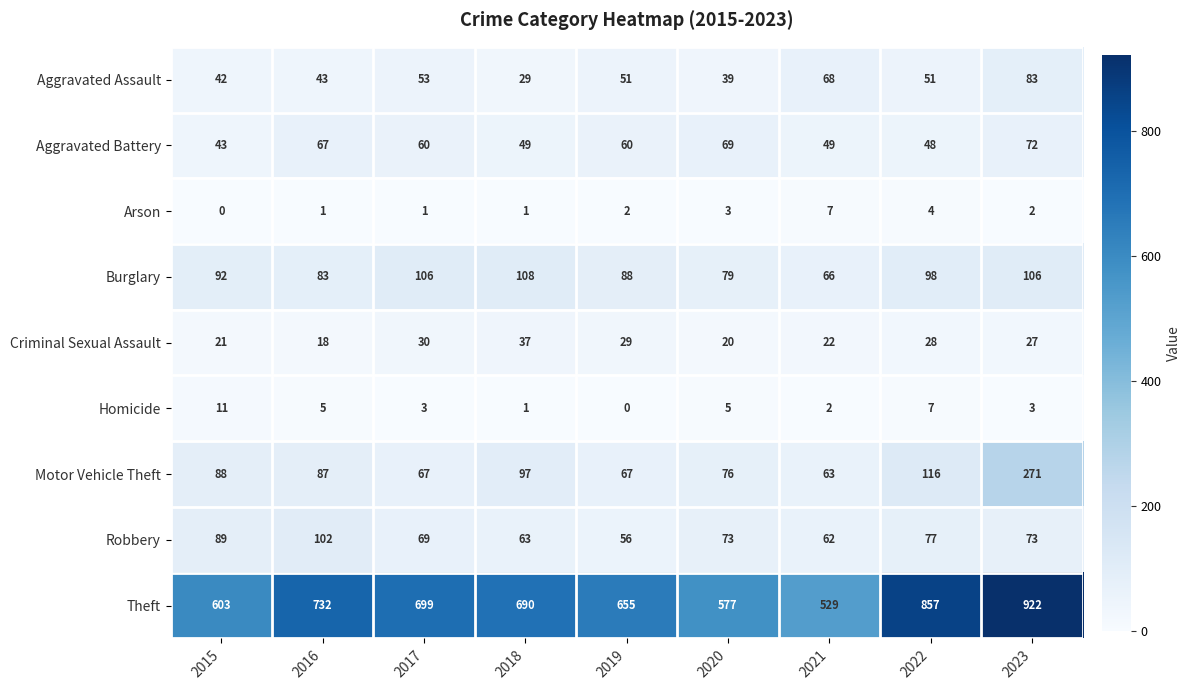

The value of Arson at 2015 is 0. True or false?

True